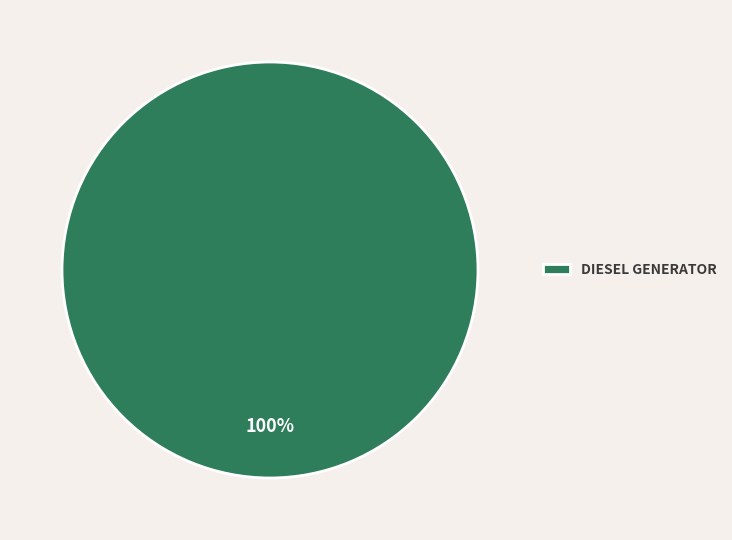

Rank the categories by value from lowest to highest.

DIESEL GENERATOR